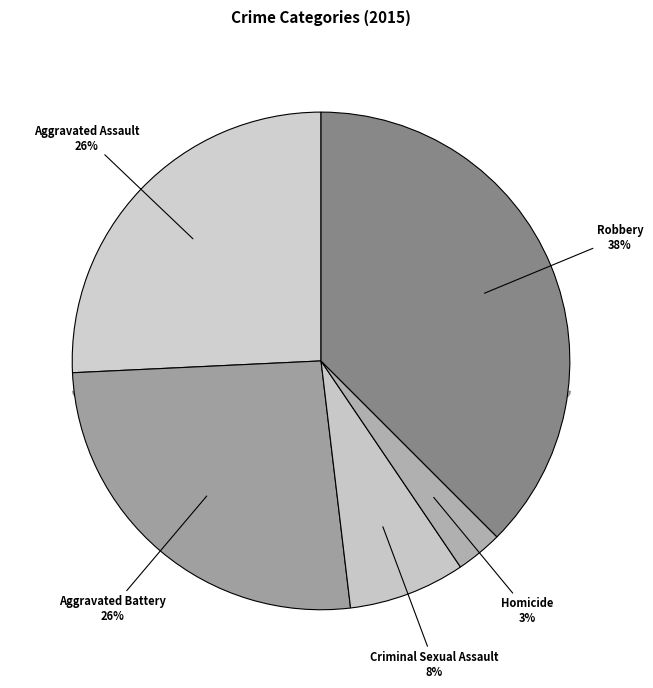

To the nearest percent, what portion does Aggravated Battery represent?

26%